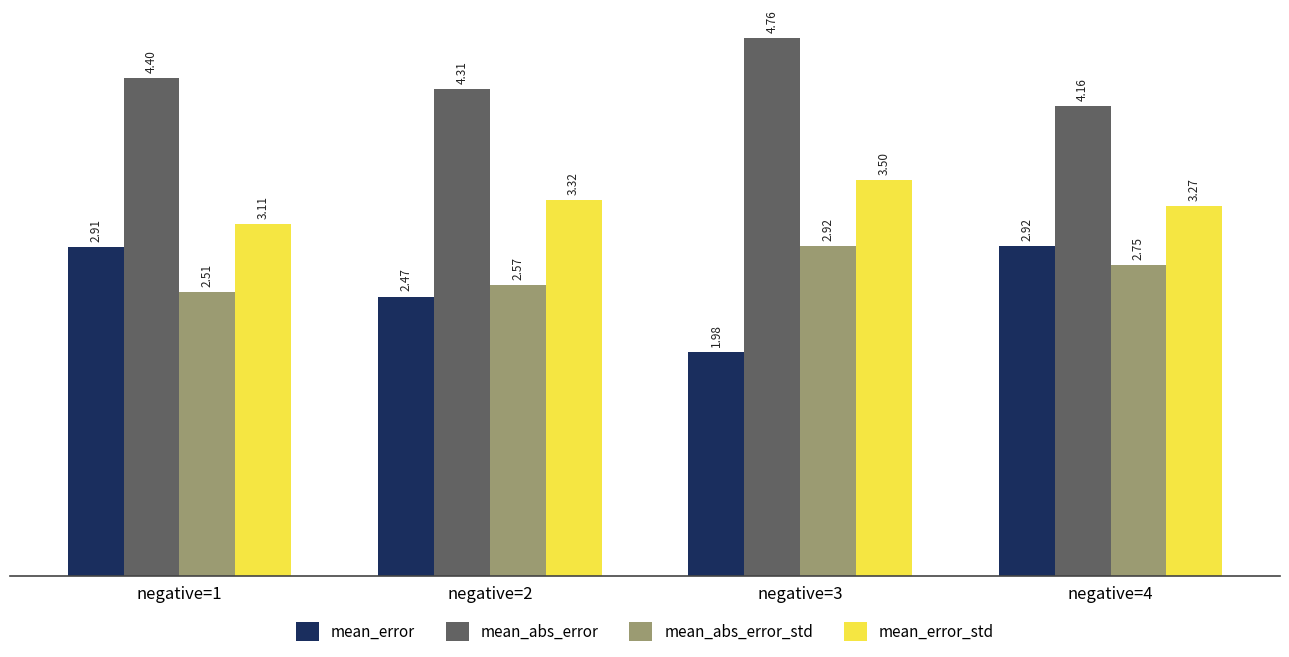

Which category has the lowest value in the mean_abs_error series?

negative=4